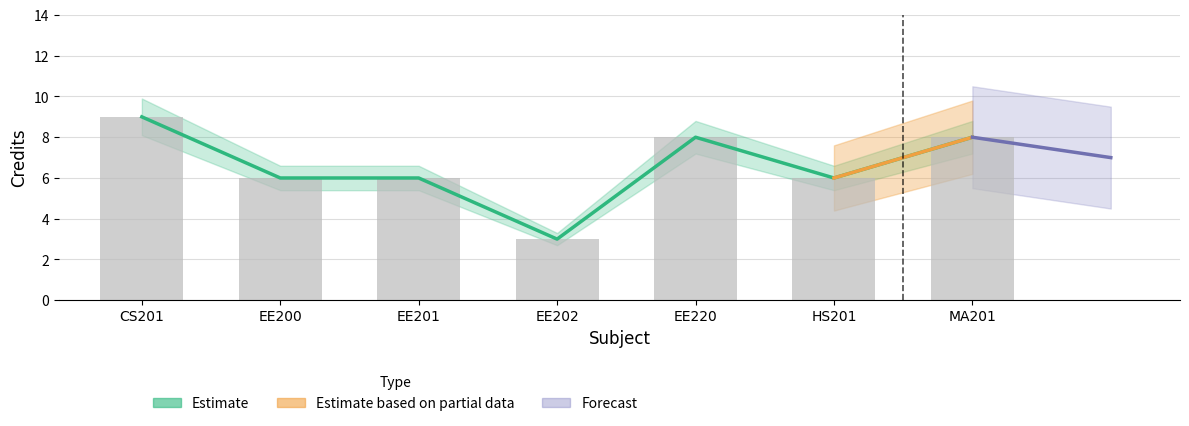

The Credit series shows 6 at HS201. True or false?

True